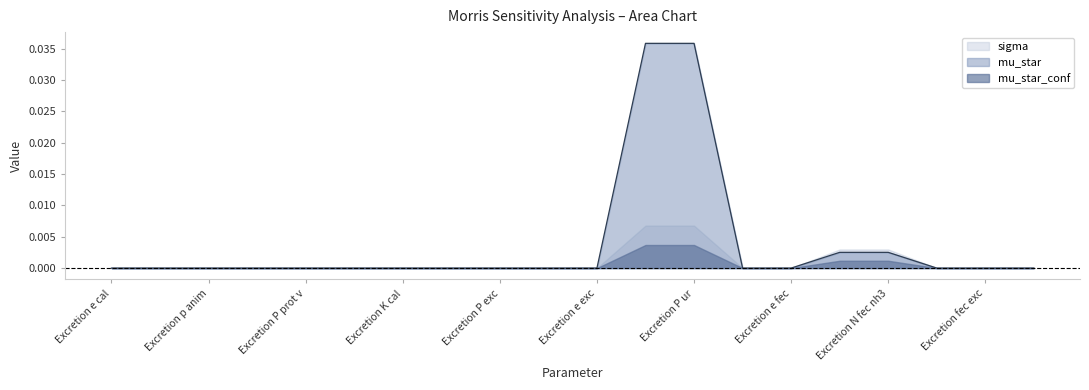

Which series has the largest range (max minus min)?

mu_star